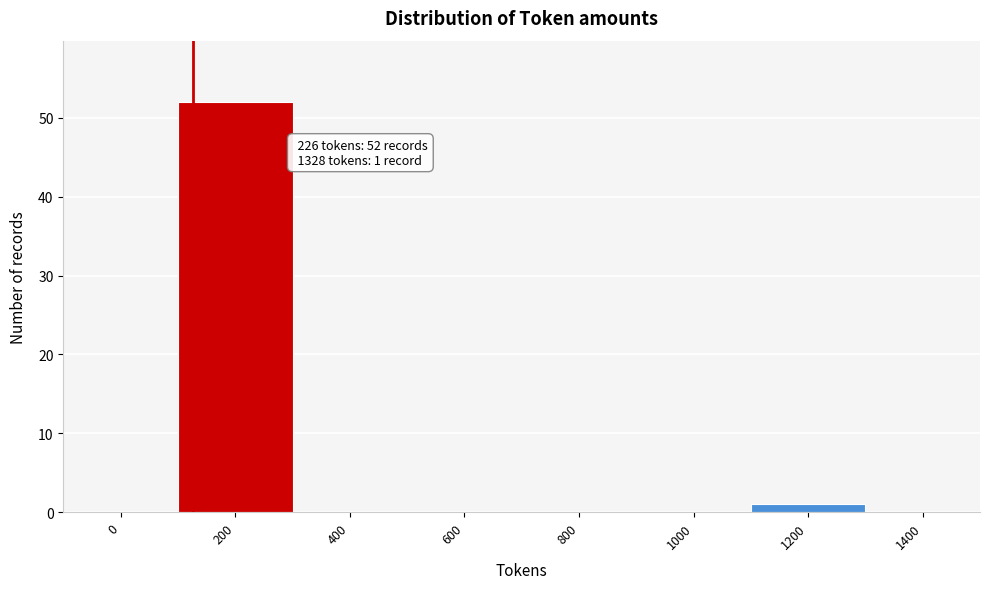

Reading right to left, what are all the values shown in this chart?

1400=0	1200=1	1000=0	800=0	600=0	400=0	200=52	0=0